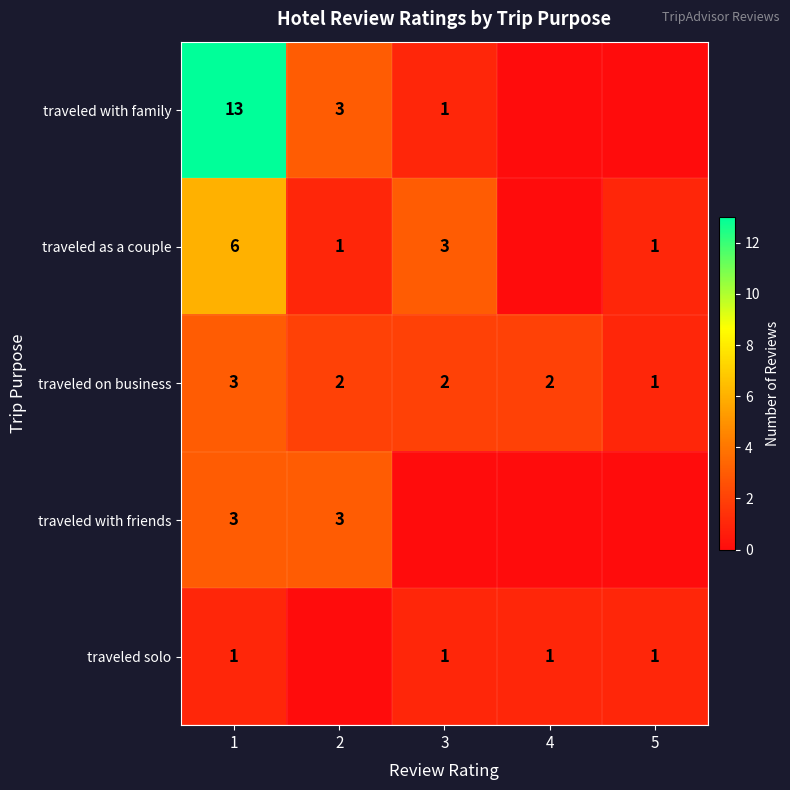

At how many categories does at least one series exceed 9?

1